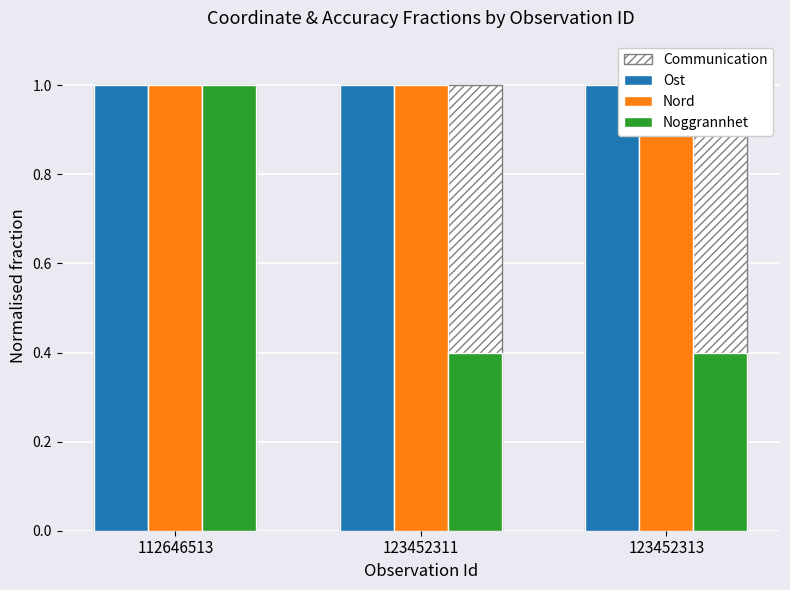

Rank the categories by Nord value from highest to lowest.

123452311, 112646513, 123452313